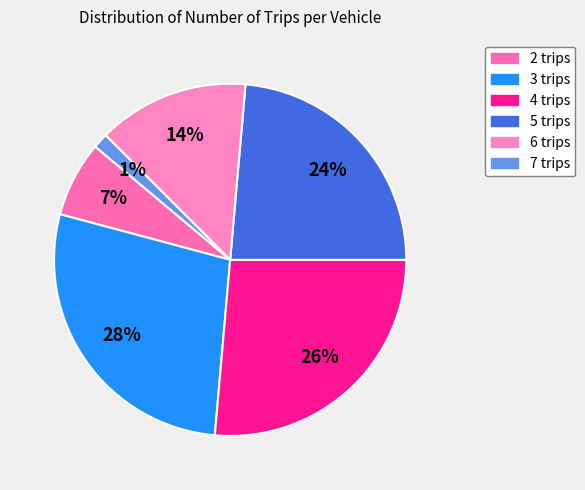

How many slices are in this pie chart?

6